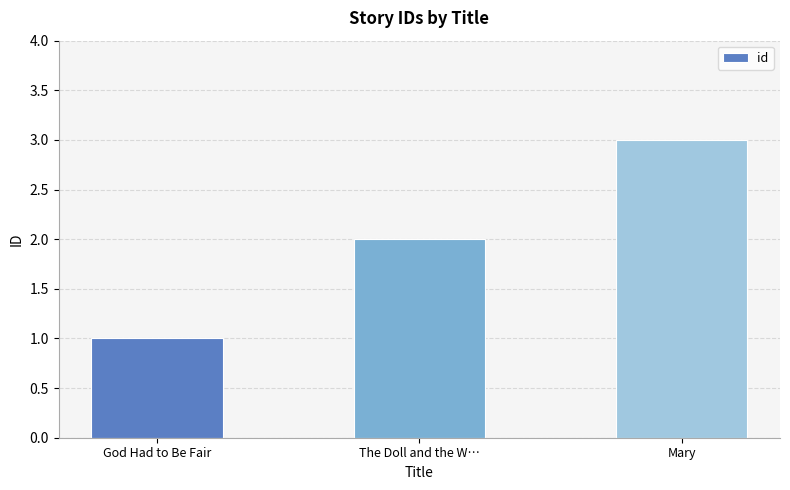

List the labels in order of value, smallest first.

God Had to Be Fair, The Doll and the W…, Mary